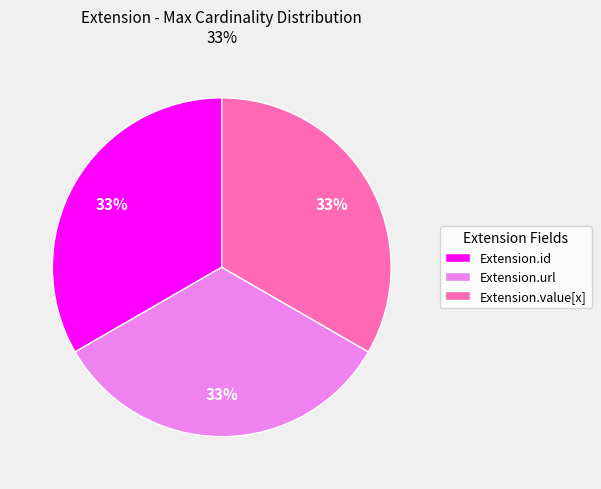

Is there a majority slice in this chart?

No